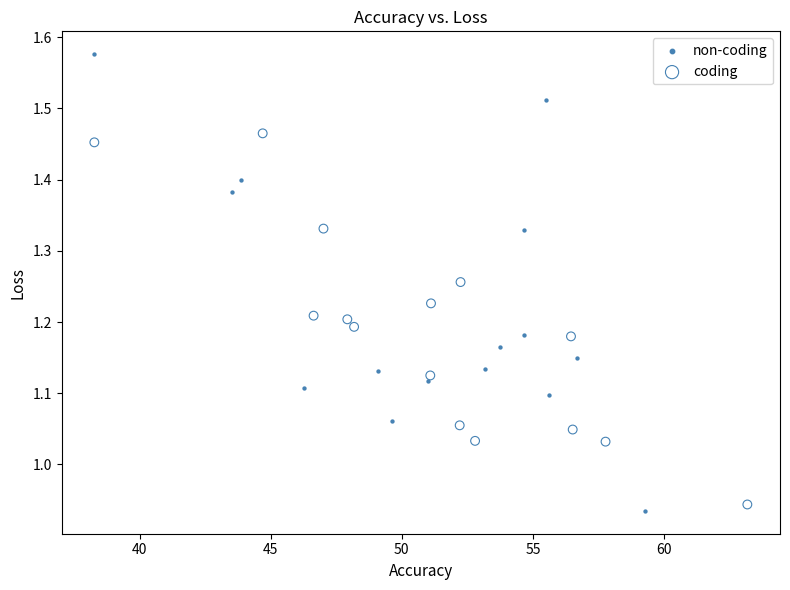

Which series contains the highest Y value?

non-coding